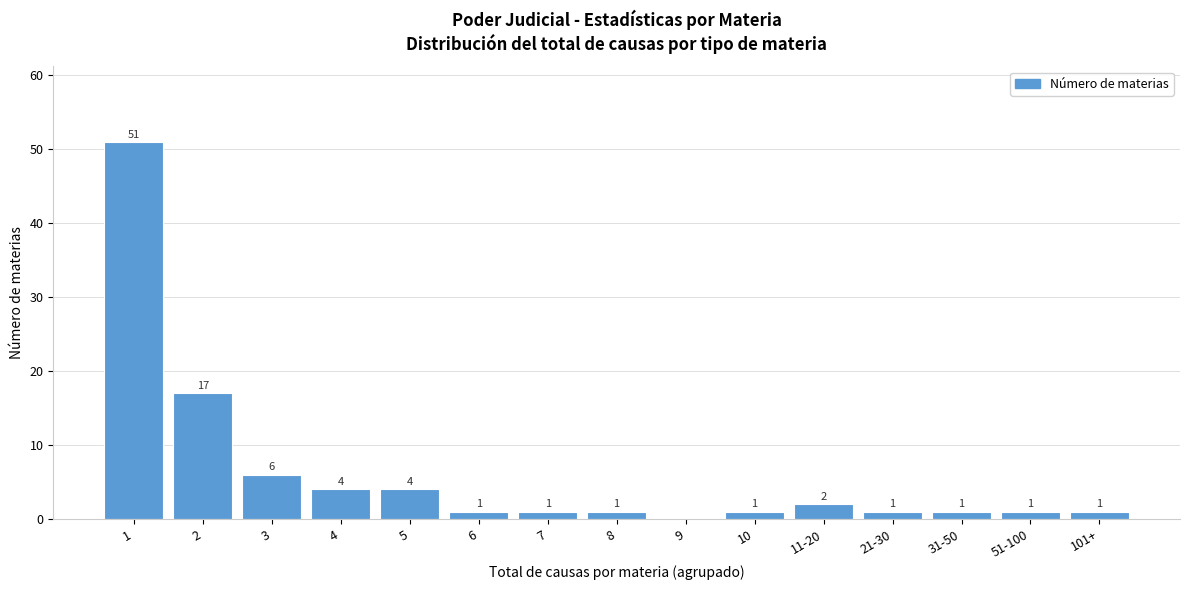

Reading left to right, list all the values displayed in this chart.

1=51	2=17	3=6	4=4	5=4	6=1	7=1	8=1	9=0	10=1	11-20=2	21-30=1	31-50=1	51-100=1	101+=1